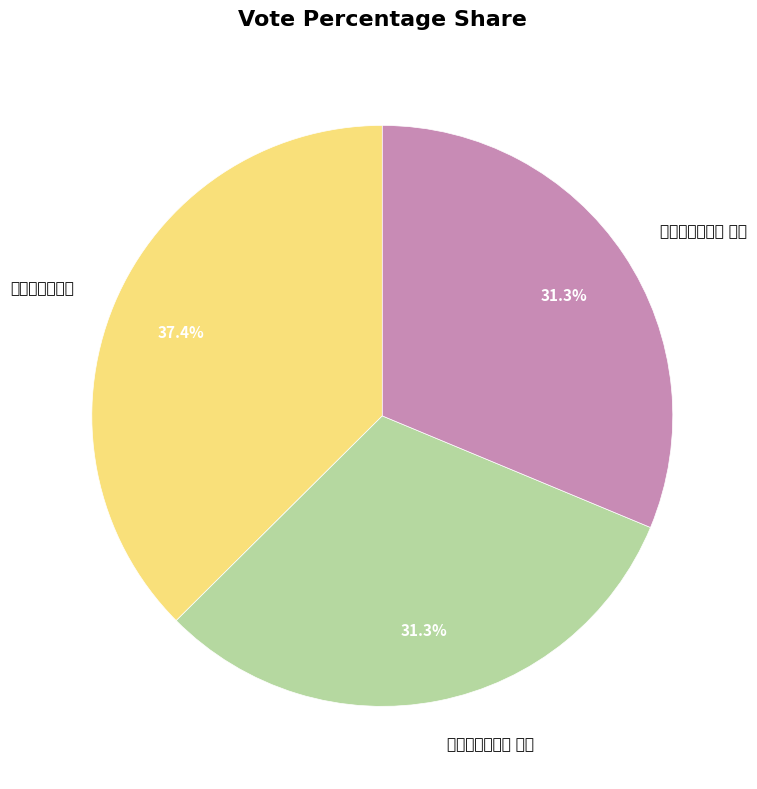

How many slices are in this pie chart?

3